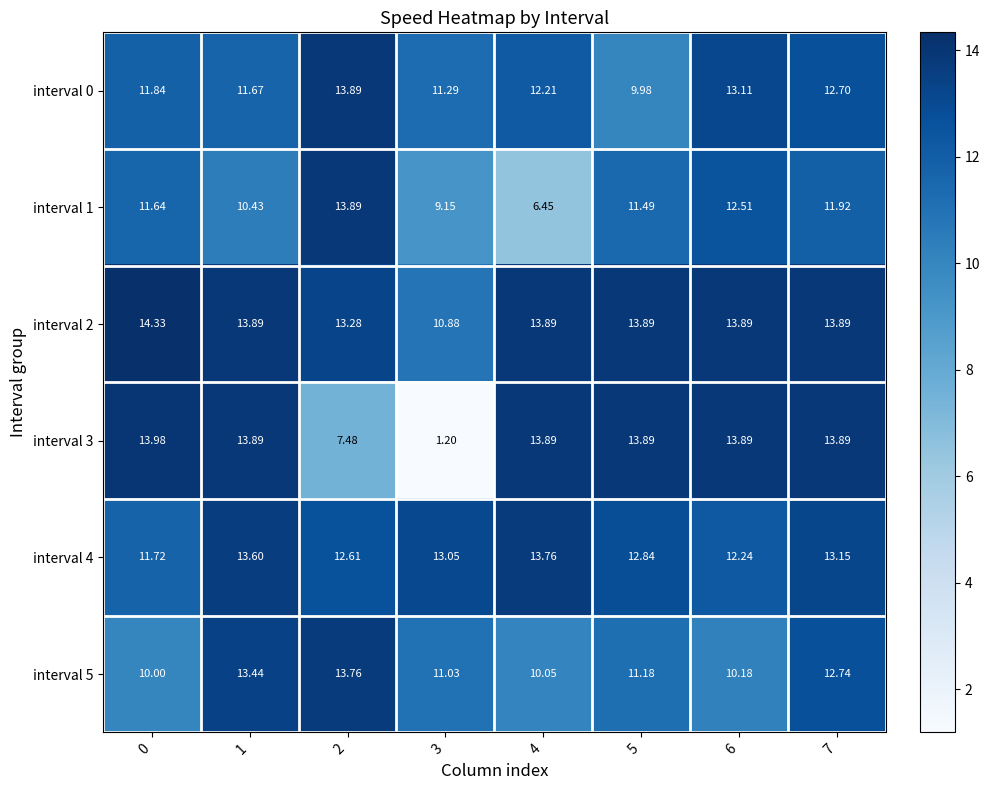

Which series changed the most between 4 and 7?

interval 1